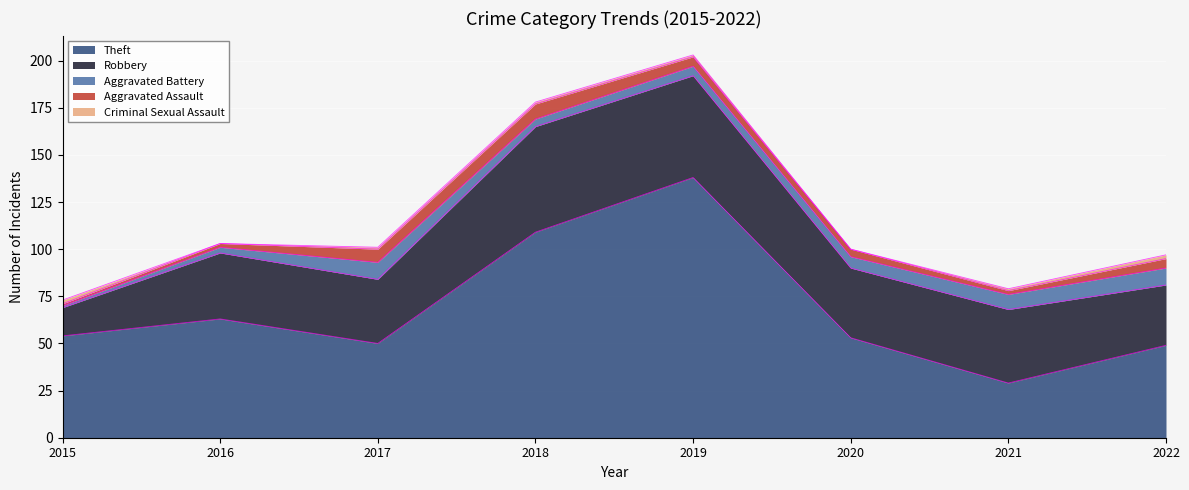

What is the value of the Aggravated Battery point at the 3rd from the left?

9